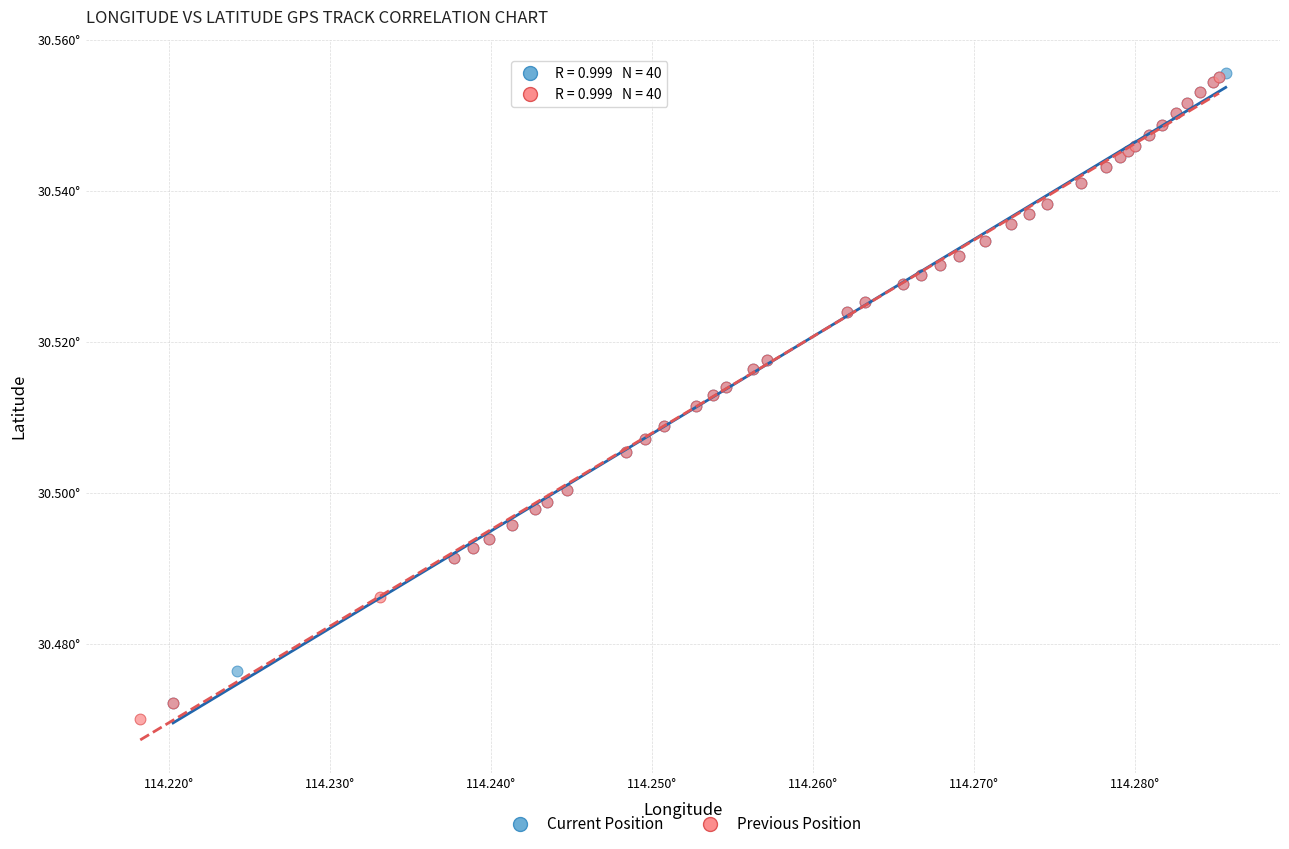

What are all the series names shown in the legend?

Current Position, Previous Position